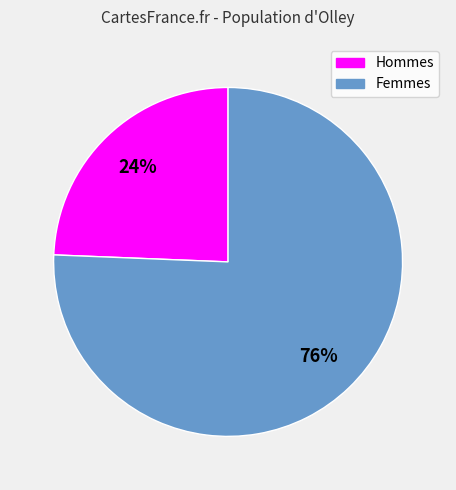

To the nearest percent, what is the average slice percentage?

50%